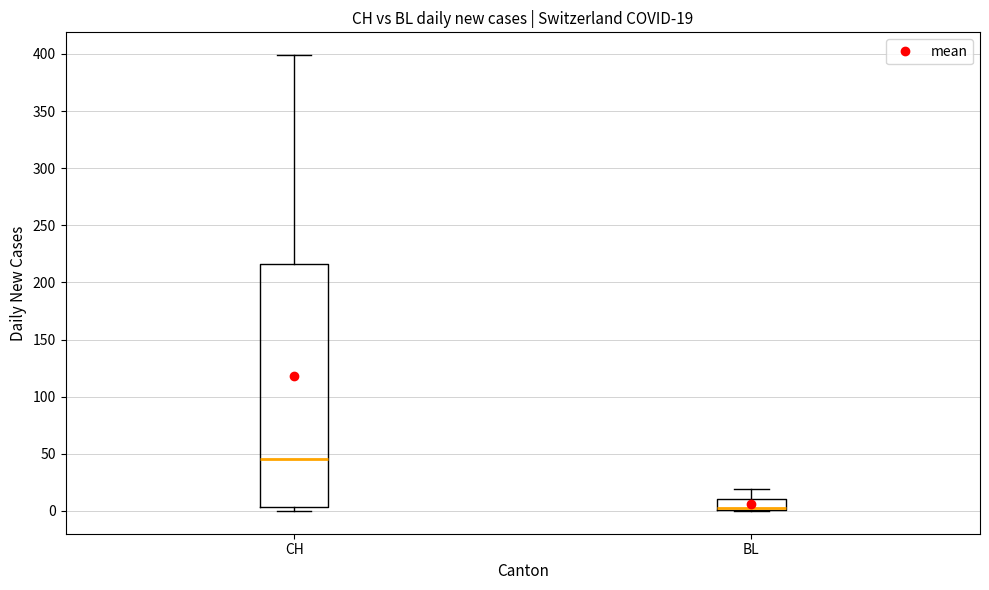

Comparing the boxes themselves (not the whiskers), which one is the tallest?

CH